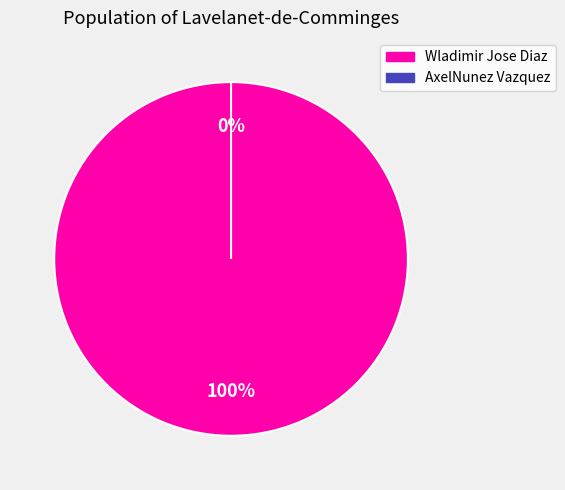

What is the majority slice?

Wladimir Jose Diaz